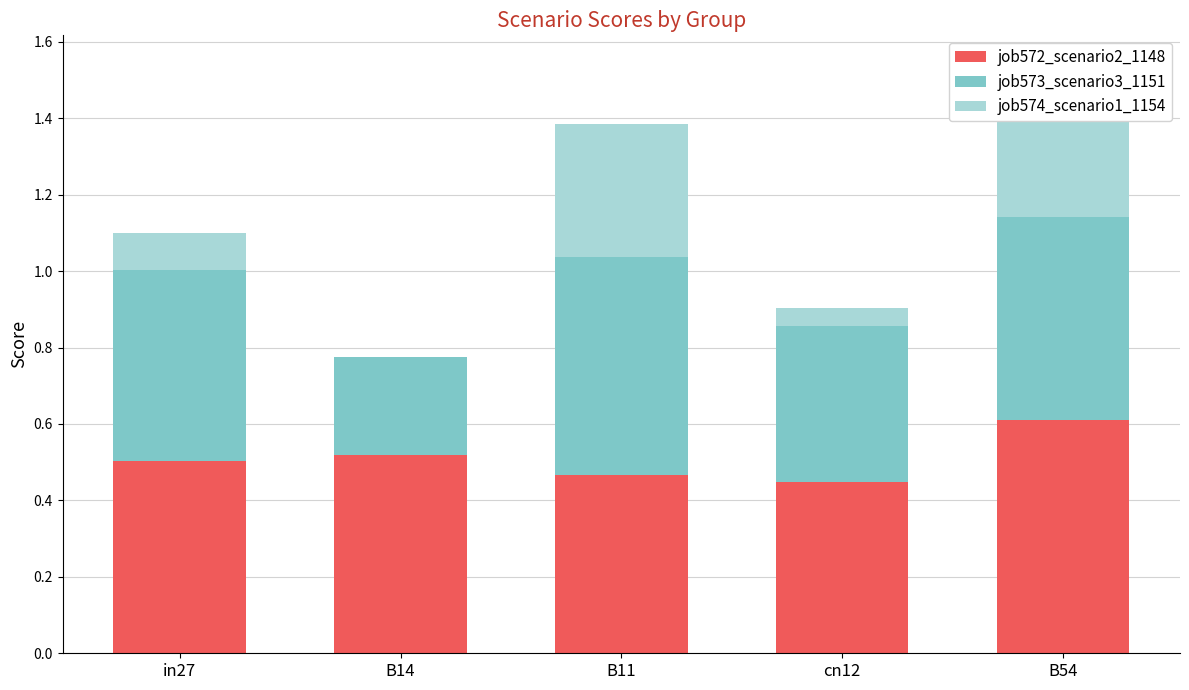

Rank the series by their average value, from highest to lowest.

job572_scenario2_1148, job573_scenario3_1151, job574_scenario1_1154